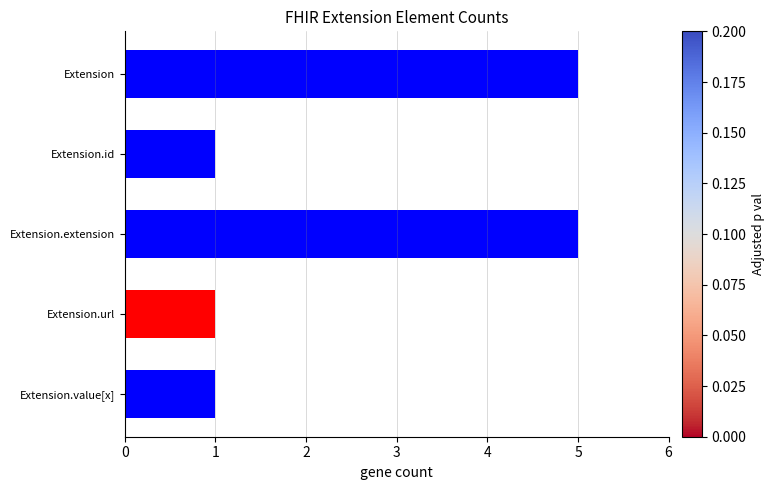

Are the bars horizontal?

Yes